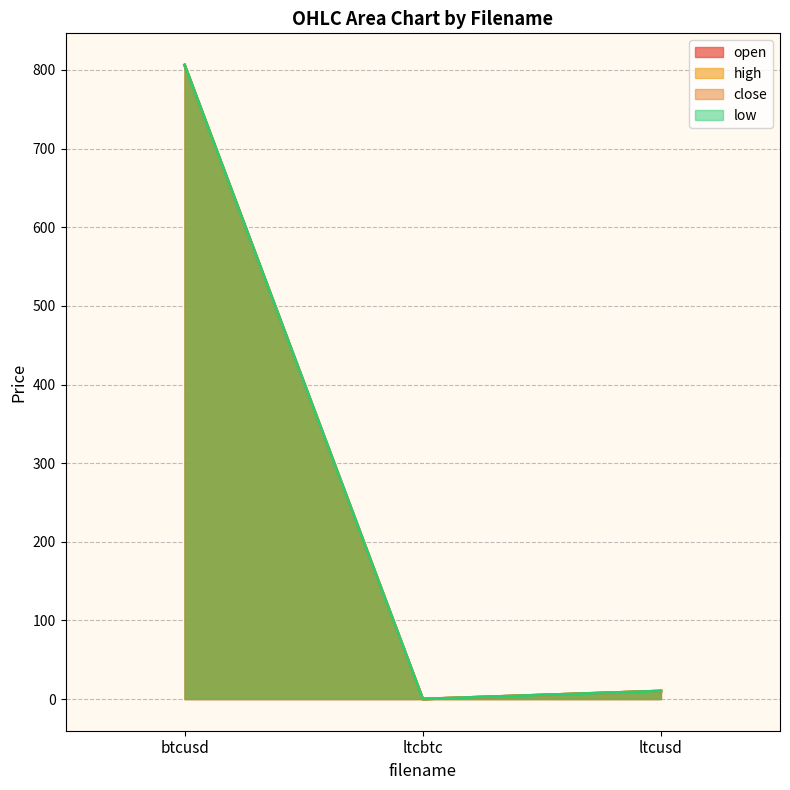

List the labels in order of low value, smallest first.

ltcbtc, ltcusd, btcusd